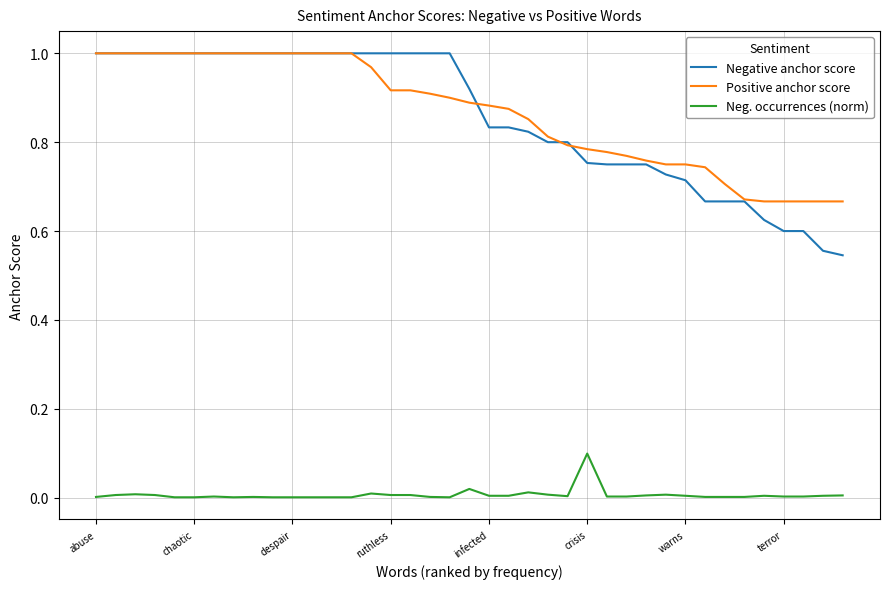

Which series has the largest total across all categories?

Positive anchor score